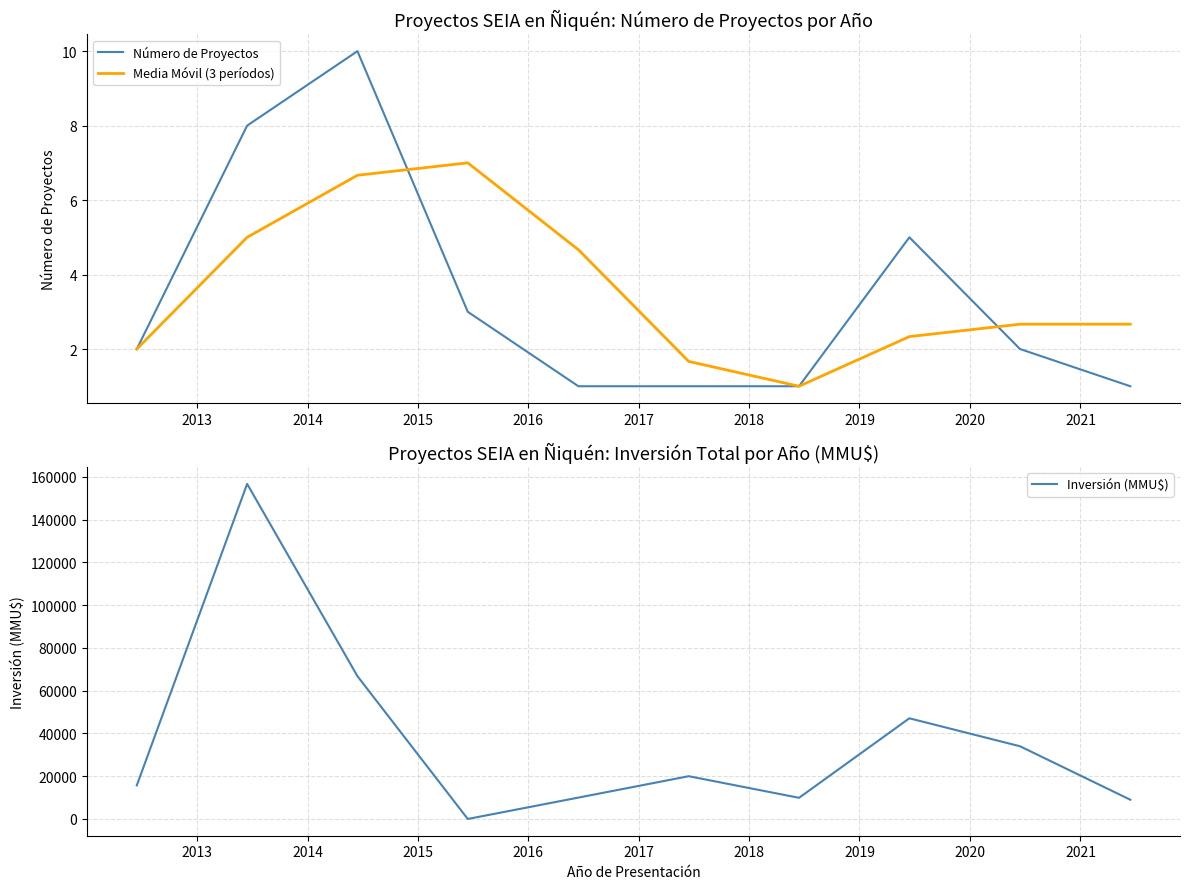

What is the minimum value for Media Móvil (3 períodos)?

1.0